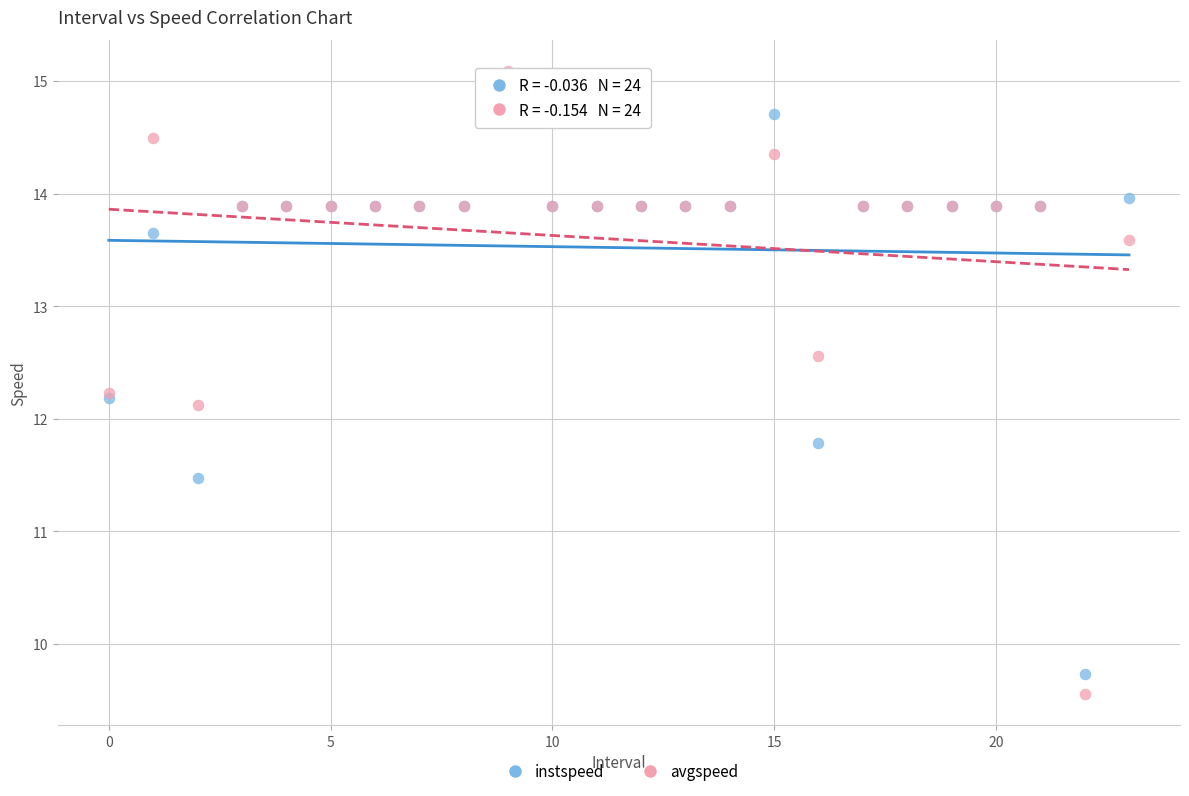

Which series has the widest spread of Y values?

avgspeed